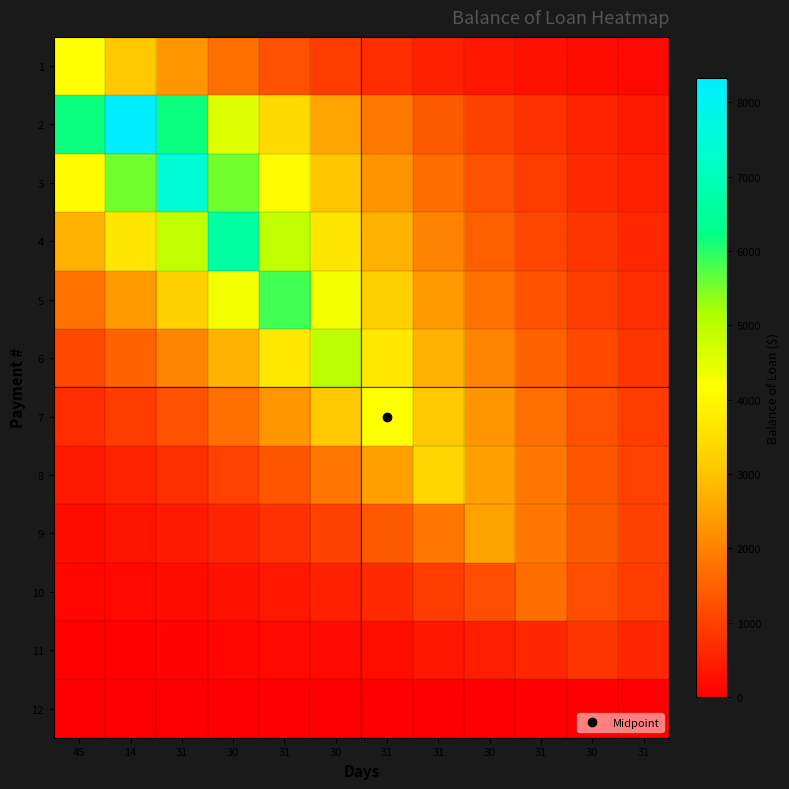

Reading left to right, list all the values displayed in this chart.

1: 45=4166.7	14=3086.7	31=2286.7	30=1694.0	31=1255.0	30=929.7	31=688.7	31=510.2	30=378.0	31=280.0	30=207.4	31=153.7
2: 45=6173.5	14=8333.3	31=6173.5	30=4573.4	31=3388.1	30=2510.0	31=1859.4	31=1377.5	30=1020.5	31=756.0	30=560.0	31=414.9
3: 45=4116.1	14=5556.1	31=7500.0	30=5556.1	31=4116.1	30=3049.3	31=2259.0	31=1673.5	30=1239.7	31=918.4	30=680.4	31=504.0
4: 45=2710.5	14=3658.8	31=4938.8	30=6666.7	31=4938.8	30=3658.8	31=2710.5	31=2008.0	30=1487.5	31=1102.0	30=816.4	31=604.8
5: 45=1757.0	14=2371.7	31=3201.4	30=4321.5	31=5833.4	30=4321.5	31=3201.4	31=2371.7	30=1757.0	31=1301.6	30=964.2	31=714.3
6: 45=1115.7	14=1506.0	31=2032.9	30=2744.1	31=3704.1	30=5000.0	31=3704.1	31=2744.1	30=2032.9	31=1506.0	30=1115.7	31=826.5
7: 45=688.7	14=929.7	31=1255.0	30=1694.0	31=2286.7	30=3086.8	31=4166.7	31=3086.8	30=2286.7	31=1694.0	30=1255.0	31=929.7
8: 45=408.2	14=551.0	31=743.8	30=1004.0	31=1355.2	30=1829.4	31=2469.4	31=3333.4	30=2469.4	31=1829.4	30=1355.2	31=1004.0
9: 45=226.8	14=306.1	31=413.3	30=557.8	31=753.0	30=1016.4	31=1372.0	31=1852.1	30=2500.0	31=1852.1	30=1372.0	31=1016.4
10: 45=112.0	14=151.2	31=204.1	30=275.5	31=371.9	30=502.0	31=677.6	31=914.7	30=1234.7	31=1666.7	30=1234.7	31=914.7
11: 45=41.5	14=56.0	31=75.6	30=102.1	31=137.8	30=185.9	31=251.0	31=338.8	30=457.4	31=617.4	30=833.4	31=617.4
12: 45=0.0	14=0.0	31=0.0	30=0.0	31=0.0	30=0.0	31=0.0	31=0.0	30=0.0	31=0.0	30=0.0	31=0.0